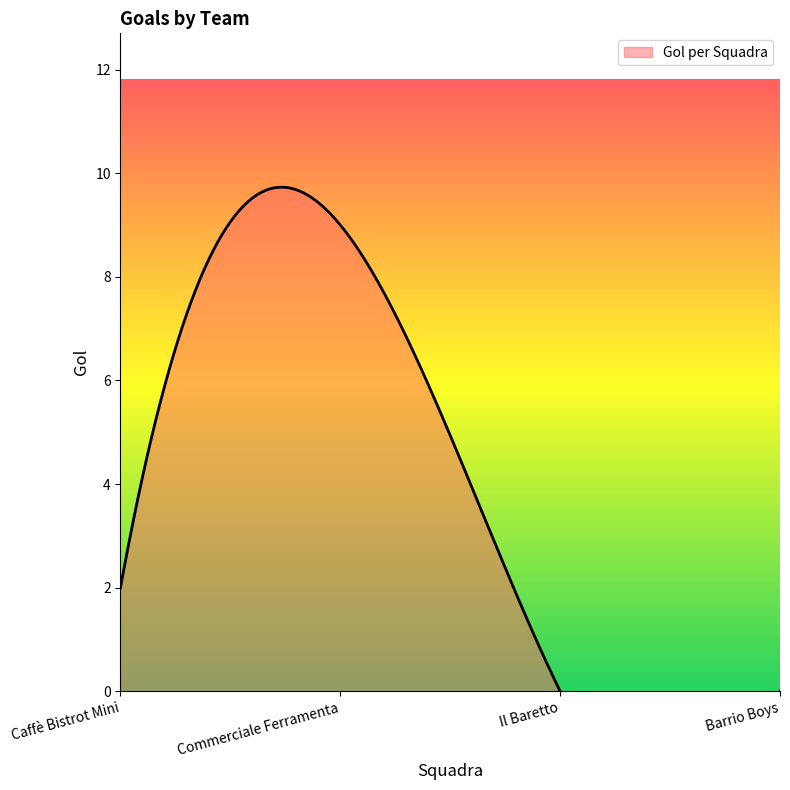

The chart shows a value of 0 at Il Baretto. True or false?

True